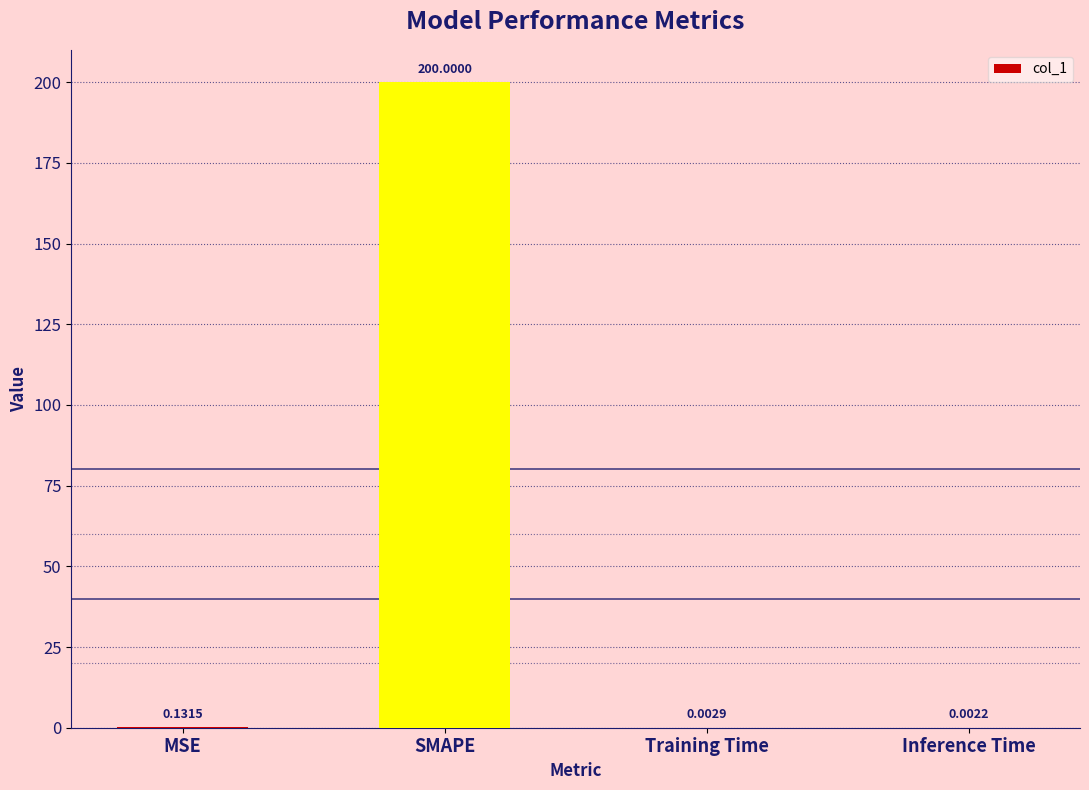

Are the bars horizontal?

No